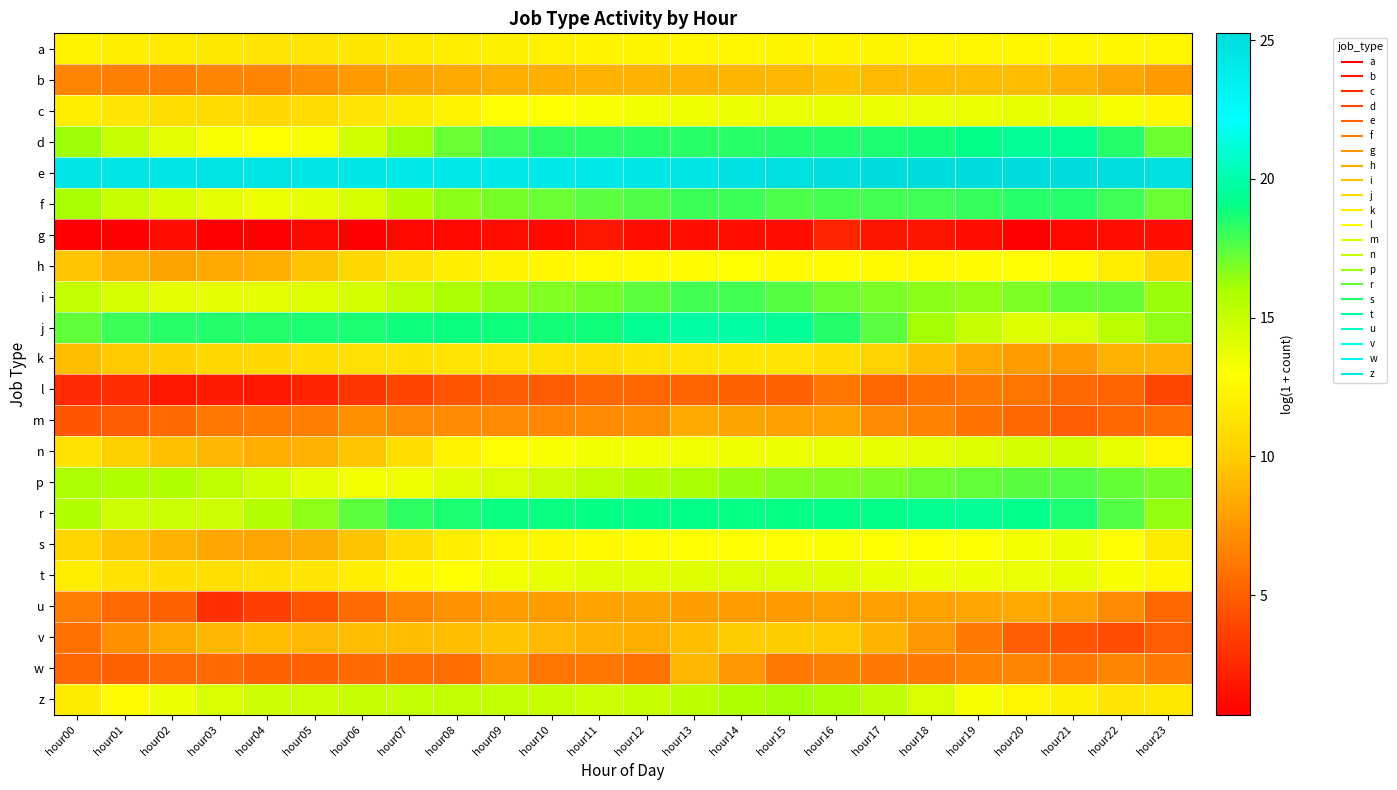

Which series changed the most between hour09 and hour21?

v